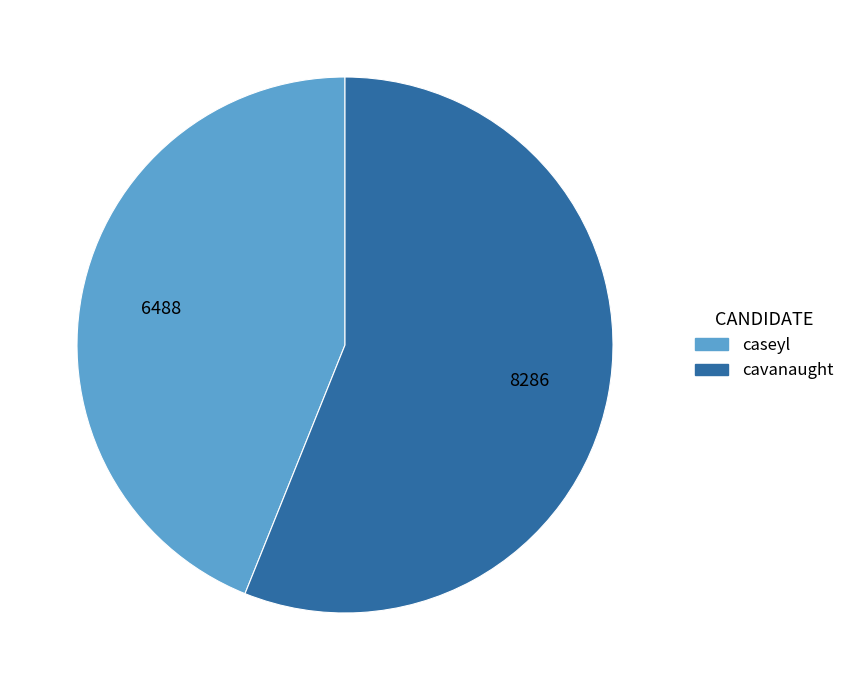

What is the ratio of the value at caseyl to the value at cavanaught?

0.8